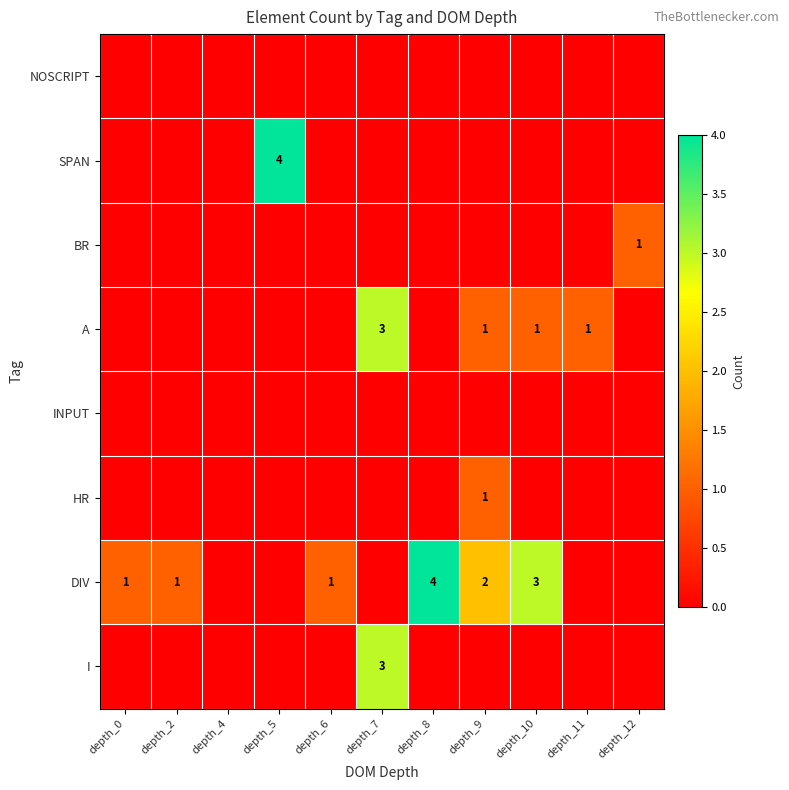

The value of HR at depth_4 is 0. True or false?

True